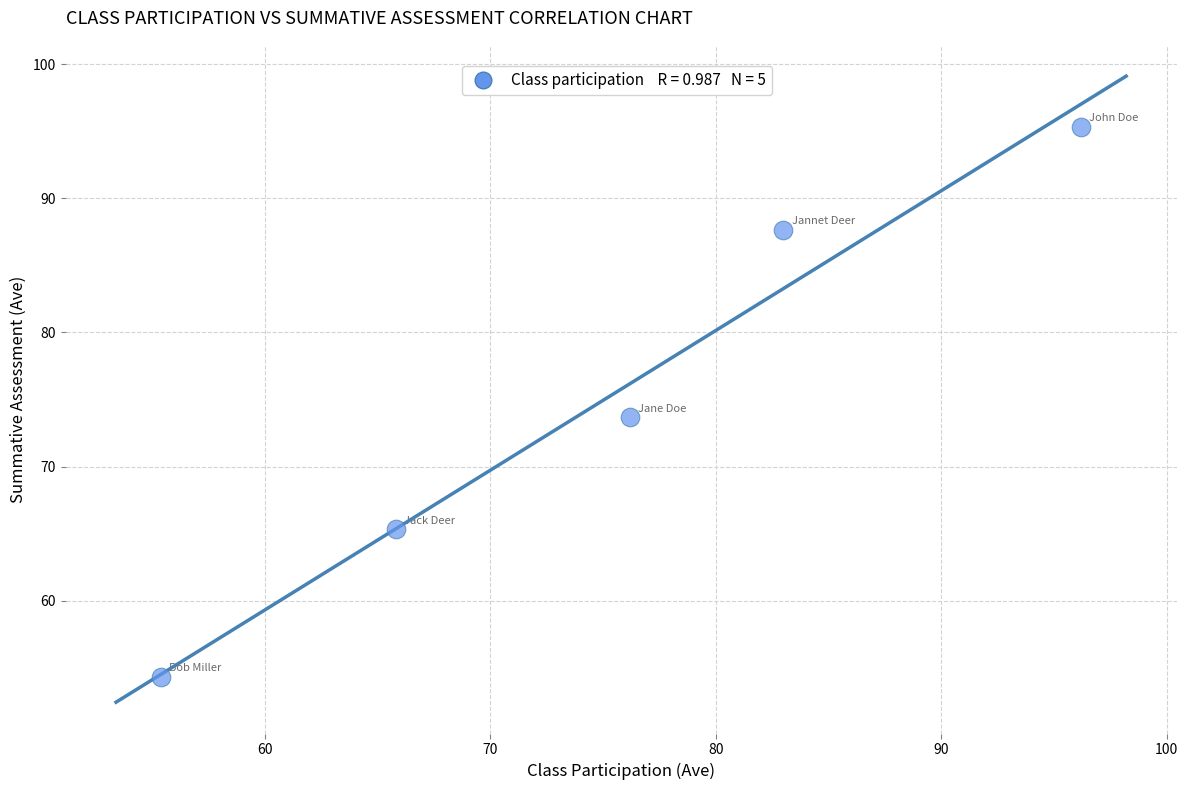

What is the average X value?

75.3